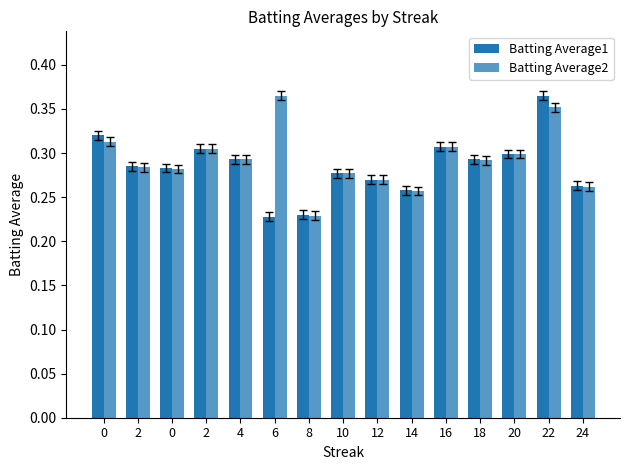

Where is Batting Average2 nearest to the value 0?

8